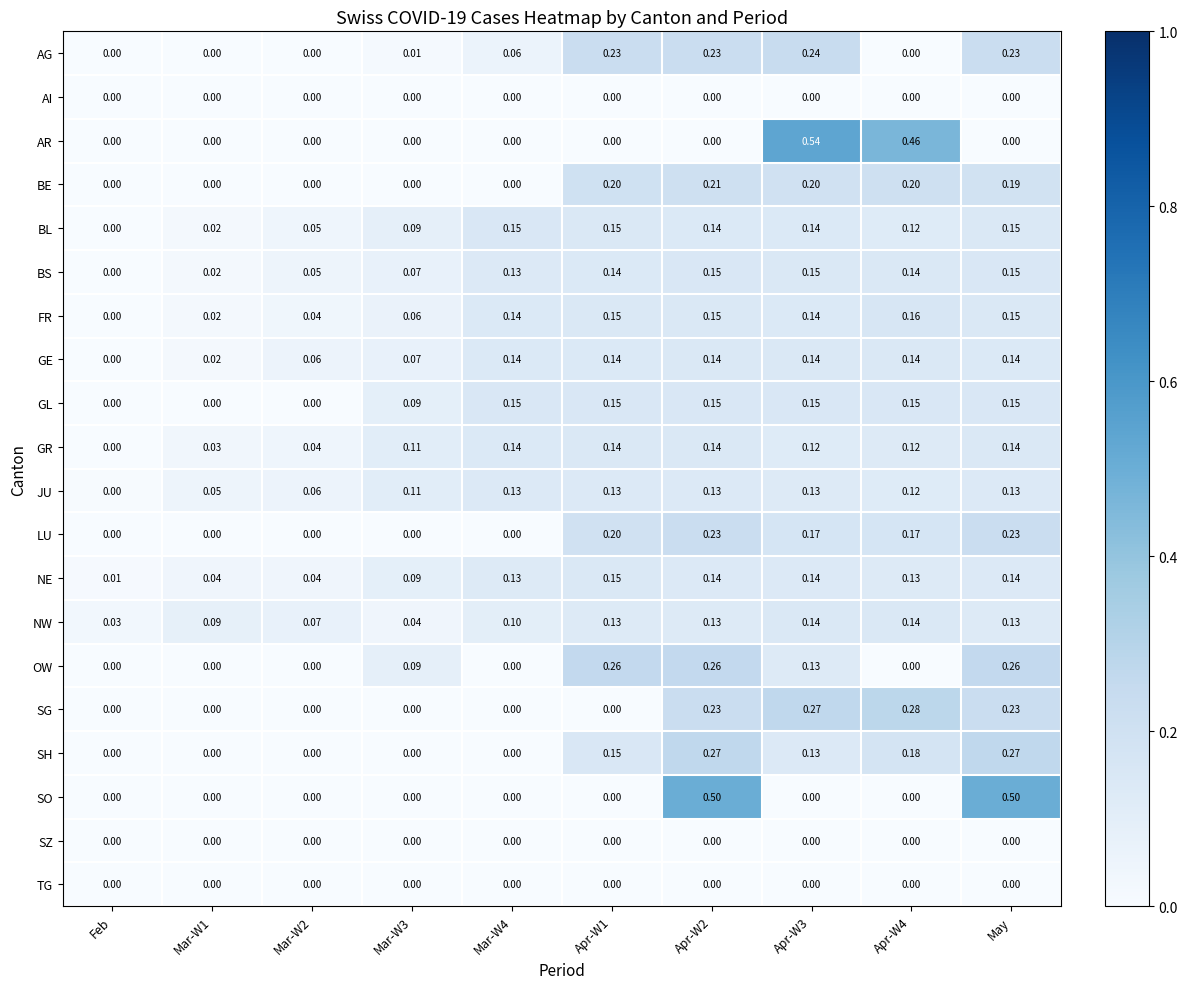

At which label is NE closest to 0?

Feb